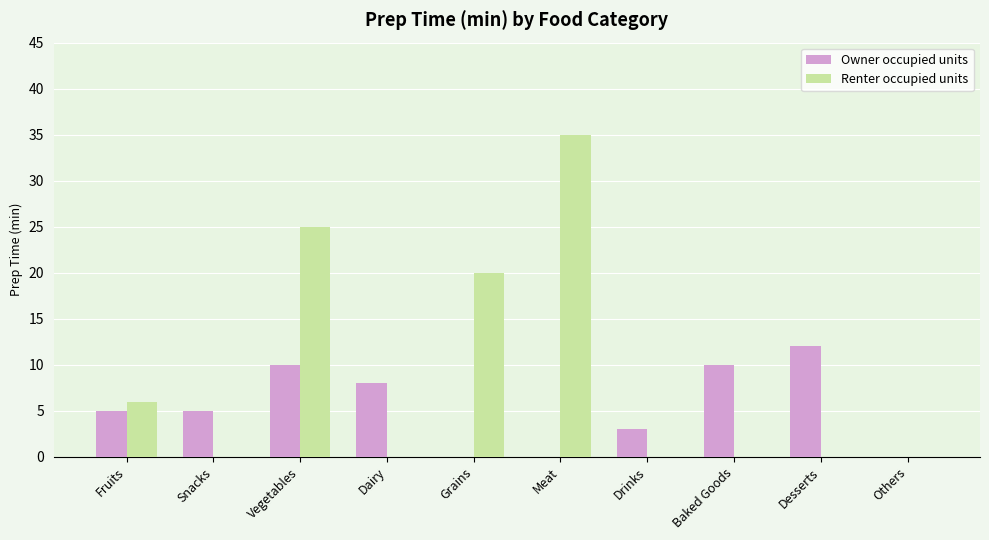

Read the Owner occupied units value at Baked Goods.

10